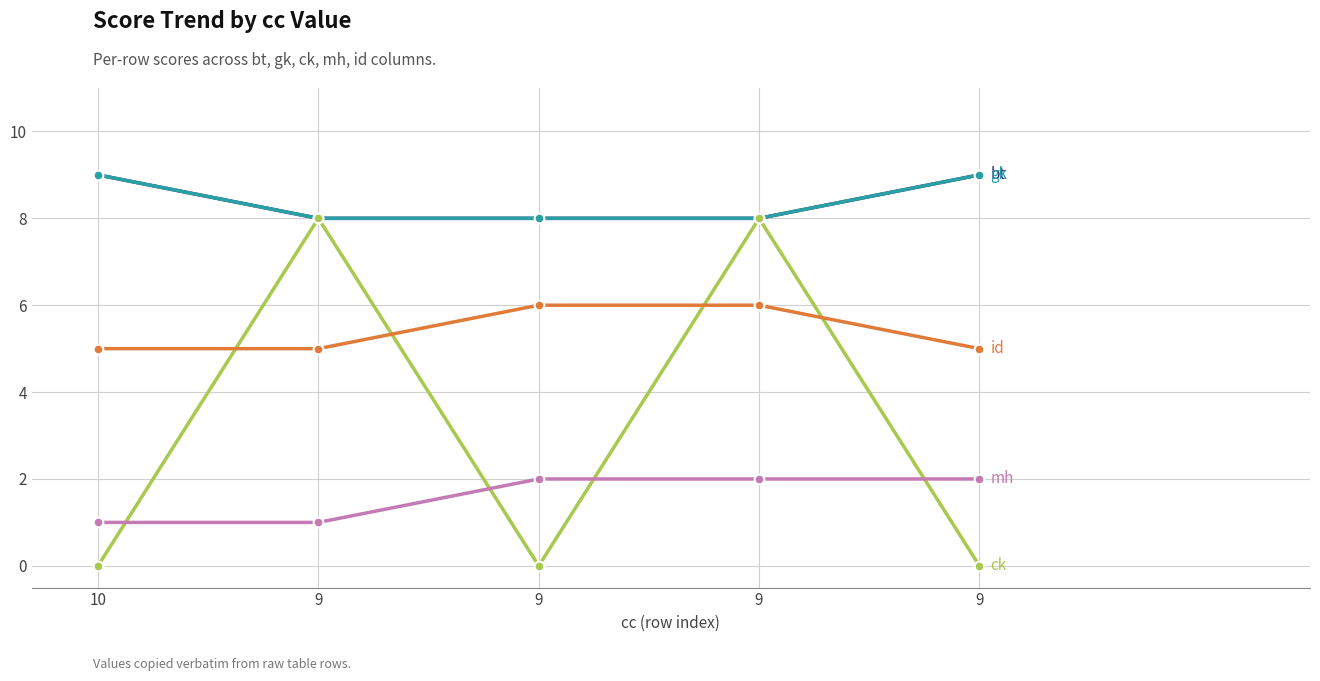

The value of ck at 9 is 8. True or false?

True